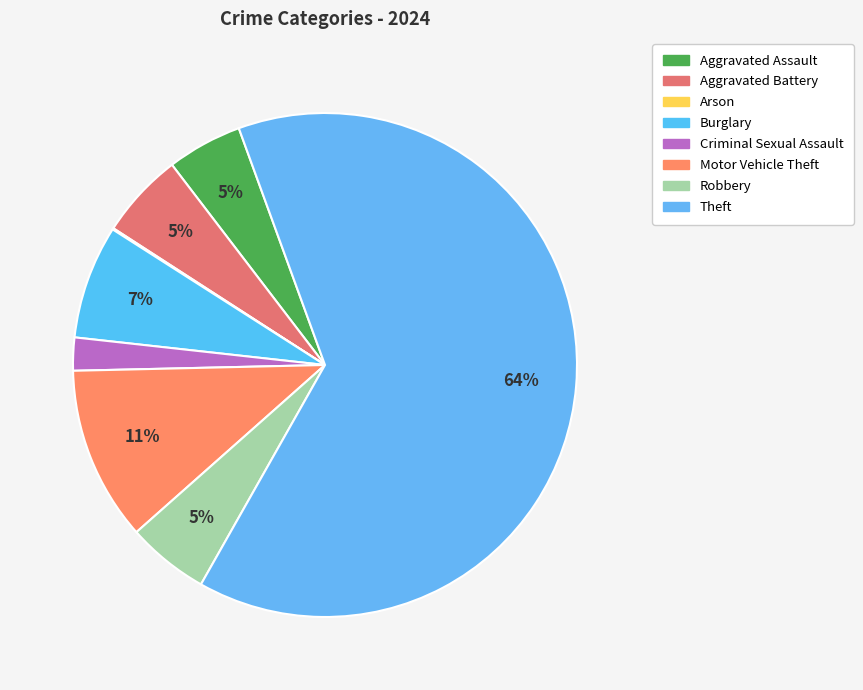

Rank the categories by value from highest to lowest.

Theft, Motor Vehicle Theft, Burglary, Aggravated Battery, Robbery, Aggravated Assault, Criminal Sexual Assault, Arson